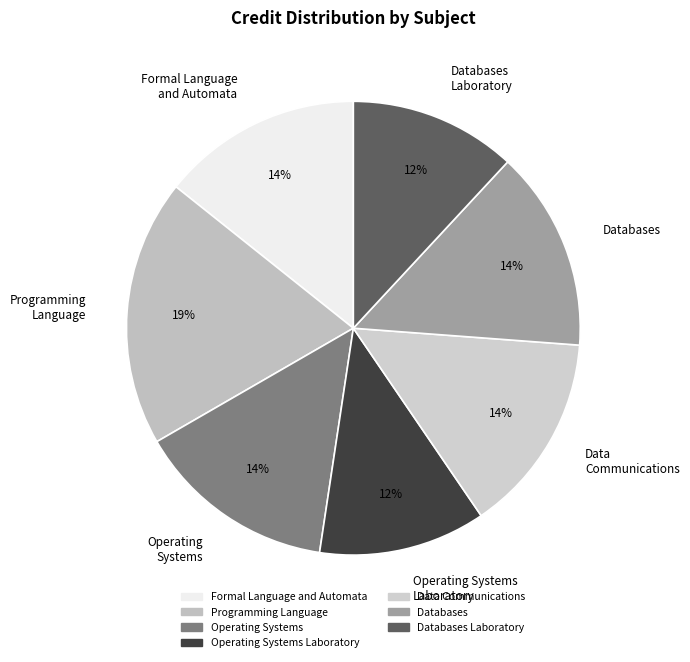

To the nearest percent, what is the combined percentage of Databases Laboratory and Operating Systems Laboratory?

24%